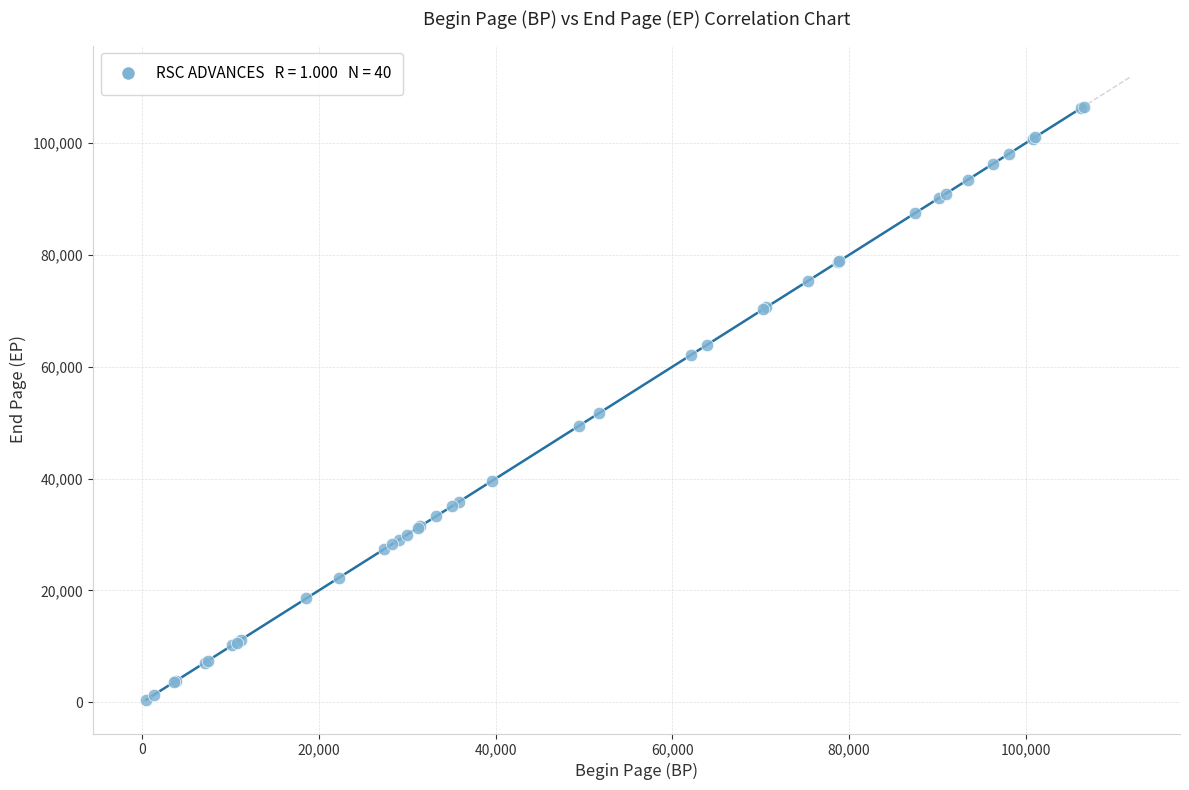

What Y value in the scatter plot is closest to 53518?

51689